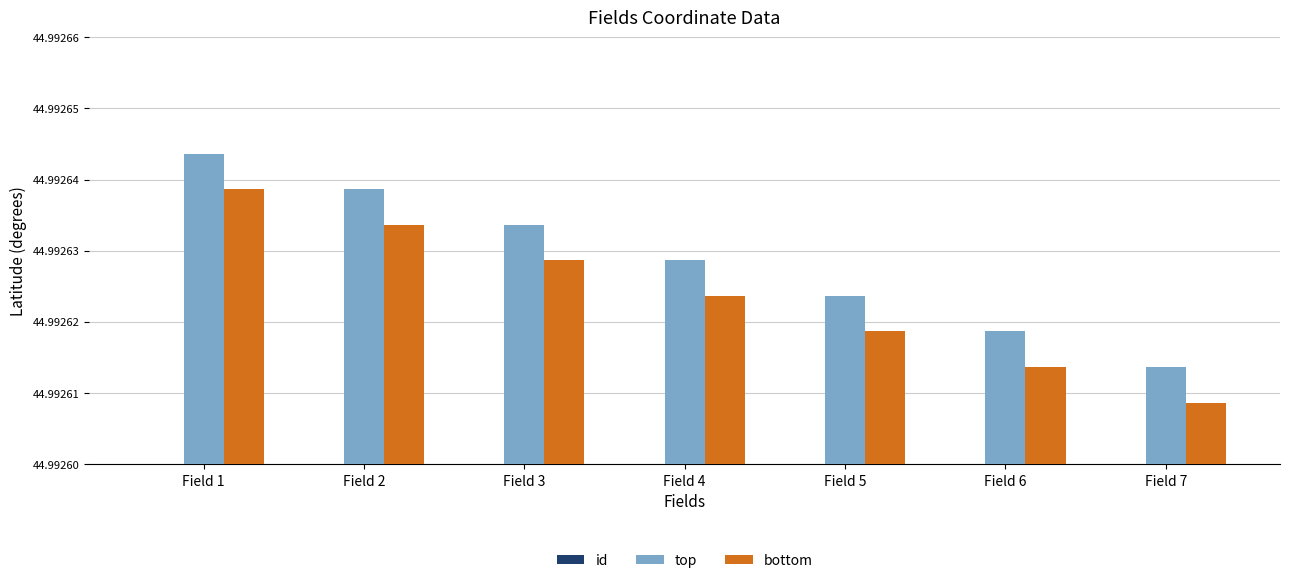

What is the total value across all series at Field 2?

92.0